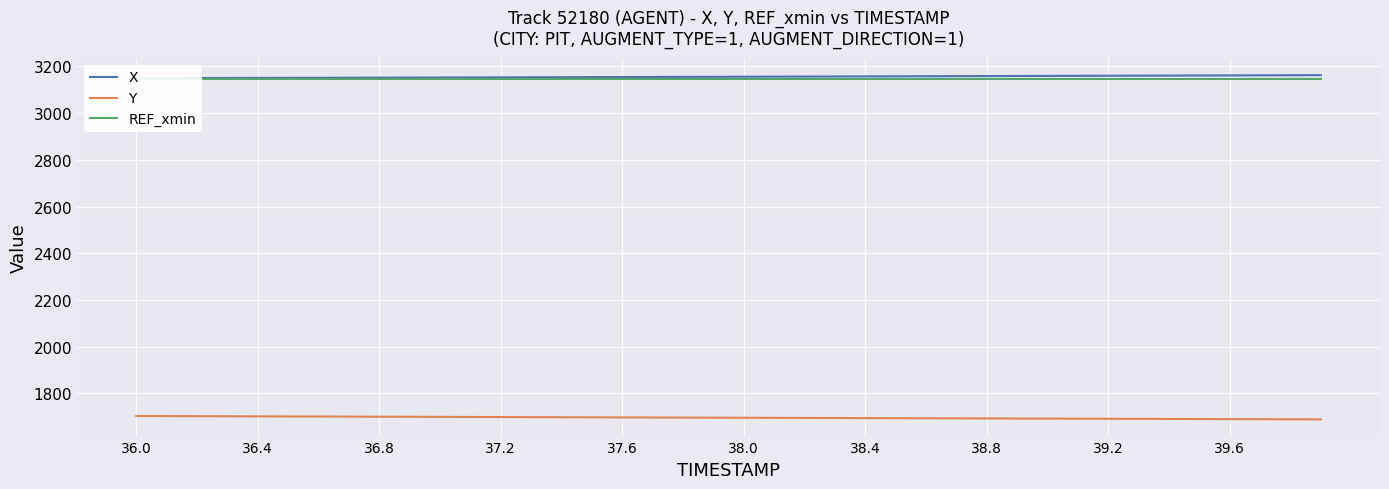

What is the maximum value for Y?

1703.1